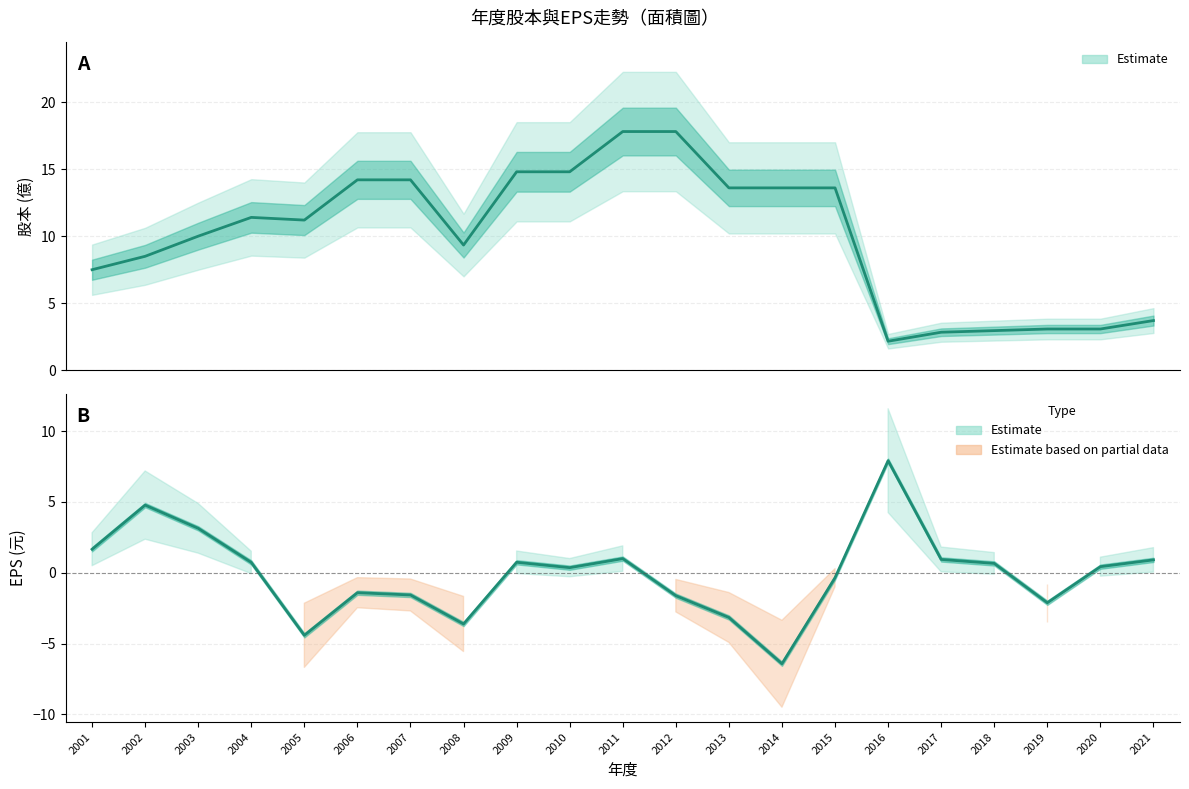

How many values in EPS(元) Estimate are below zero?

9